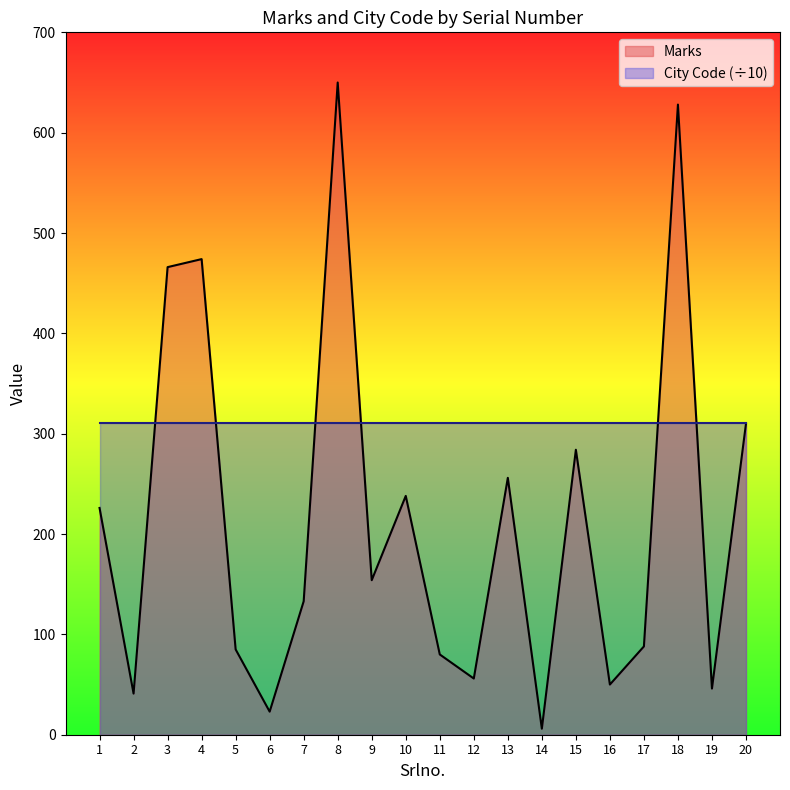

The chart shows a value of 46 at 19. True or false?

True